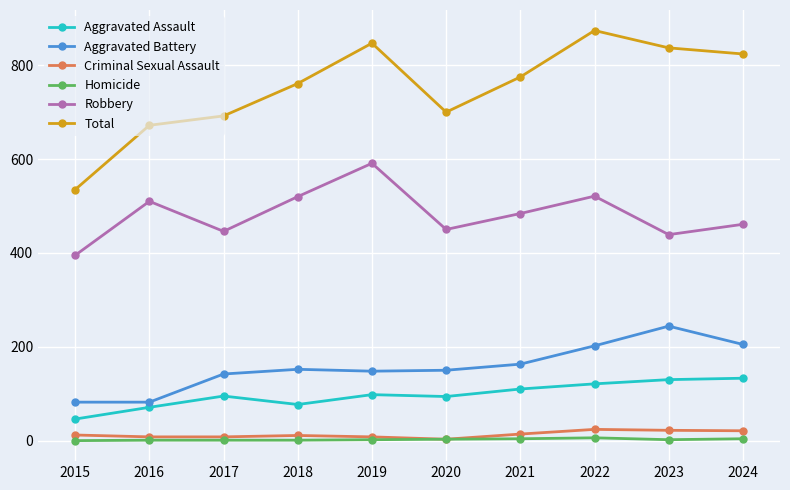

Rank the series by their maximum value, from highest to lowest.

Total, Robbery, Aggravated Battery, Aggravated Assault, Criminal Sexual Assault, Homicide